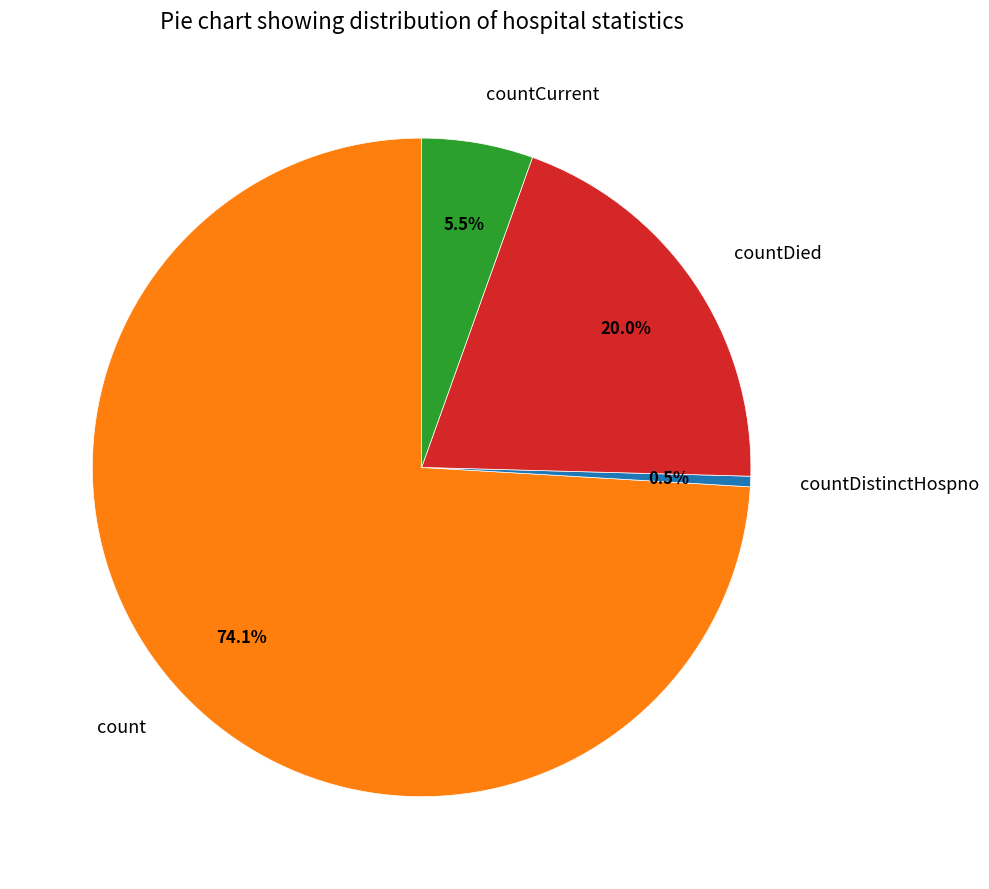

How many segments does this pie chart have?

4